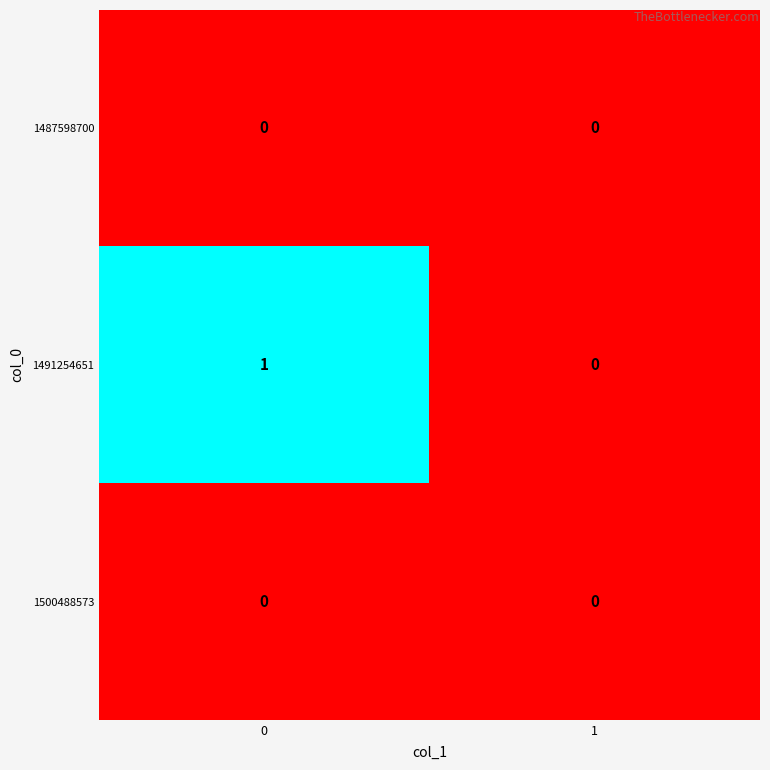

Which series changed the most between 0 and 1?

1491254651